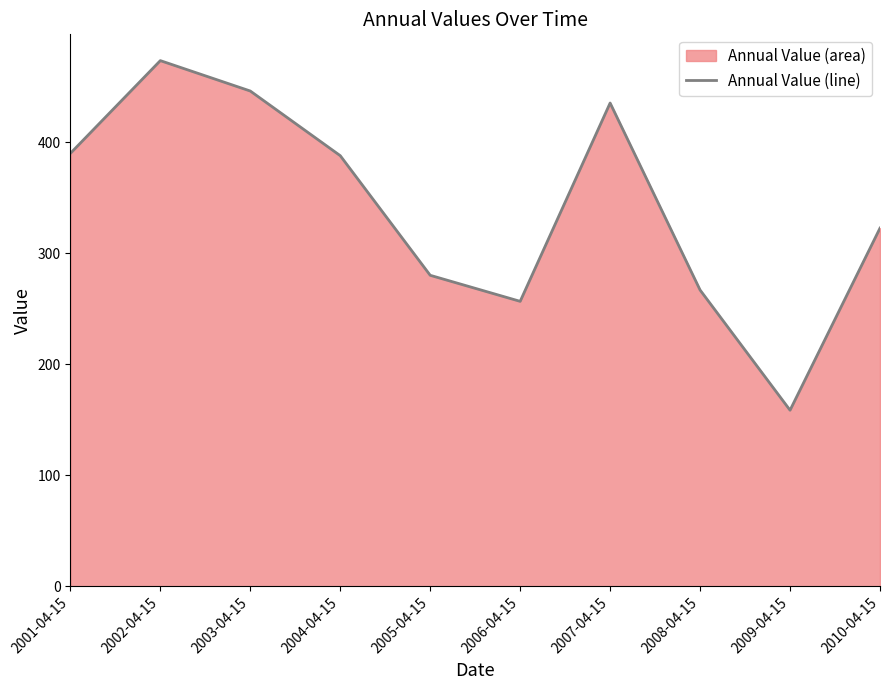

Does the chart have visible grid lines?

No